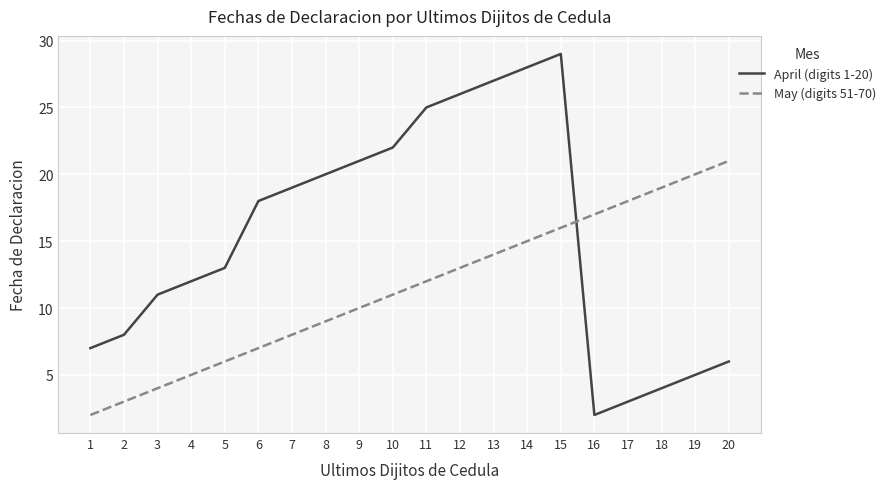

Is the value of April (digits 1-20) at 15 greater than the value of May (digits 51-70) at 11?

Yes